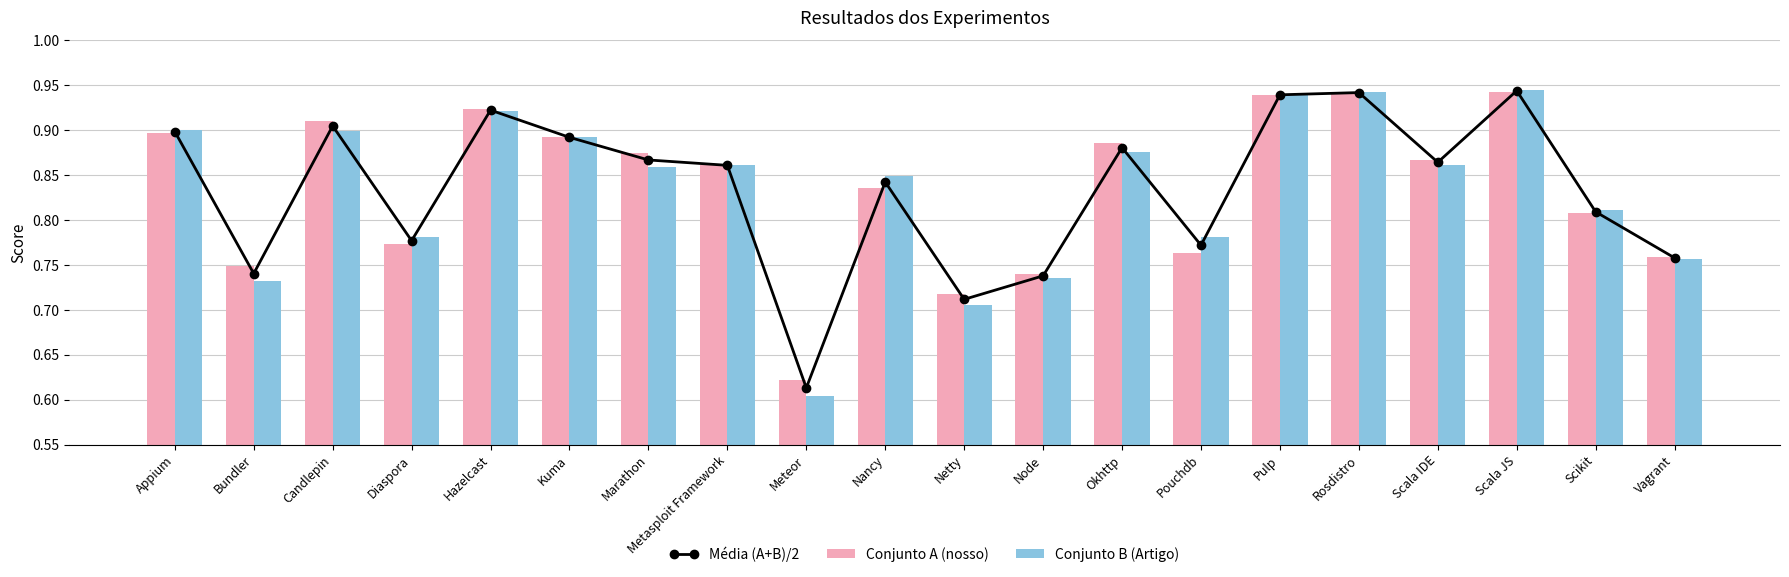

Reading left to right, list all the values displayed in this chart.

Média (A+B)/2: Appium=0.9	Bundler=0.7	Candlepin=0.9	Diaspora=0.8	Hazelcast=0.9	Kuma=0.9	Marathon=0.9	Metasploit Framework=0.9	Meteor=0.6	Nancy=0.8	Netty=0.7	Node=0.7	Okhttp=0.9	Pouchdb=0.8	Pulp=0.9	Rosdistro=0.9	Scala IDE=0.9	Scala JS=0.9	Scikit=0.8	Vagrant=0.8
Conjunto A (nosso): Appium=0.9	Bundler=0.7	Candlepin=0.9	Diaspora=0.8	Hazelcast=0.9	Kuma=0.9	Marathon=0.9	Metasploit Framework=0.9	Meteor=0.6	Nancy=0.8	Netty=0.7	Node=0.7	Okhttp=0.9	Pouchdb=0.8	Pulp=0.9	Rosdistro=0.9	Scala IDE=0.9	Scala JS=0.9	Scikit=0.8	Vagrant=0.8
Conjunto B (Artigo): Appium=0.9	Bundler=0.7	Candlepin=0.9	Diaspora=0.8	Hazelcast=0.9	Kuma=0.9	Marathon=0.9	Metasploit Framework=0.9	Meteor=0.6	Nancy=0.8	Netty=0.7	Node=0.7	Okhttp=0.9	Pouchdb=0.8	Pulp=0.9	Rosdistro=0.9	Scala IDE=0.9	Scala JS=0.9	Scikit=0.8	Vagrant=0.8